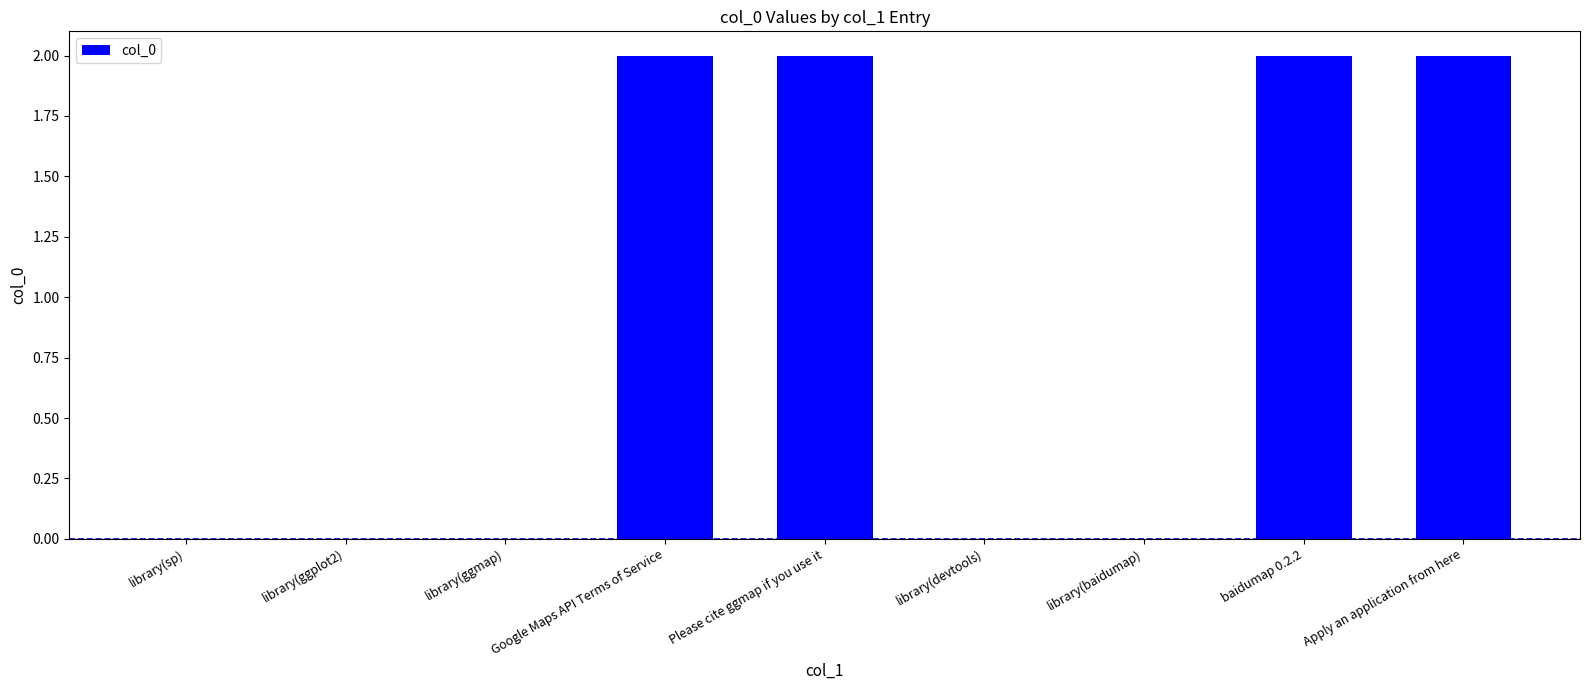

What is the ratio of the value at Google Maps API Terms of Service to the value at Please cite ggmap if you use it?

1.0